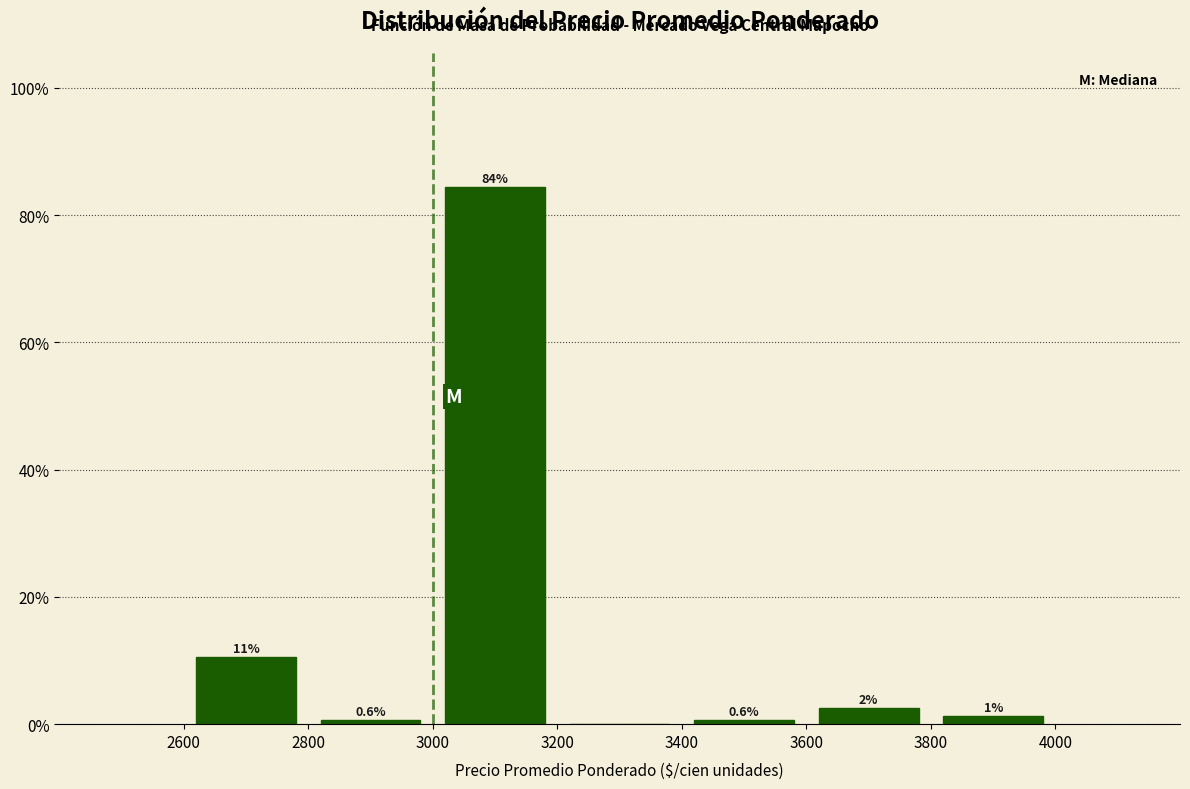

Which range on the x-axis has the tallest bar?

3000 to 3200